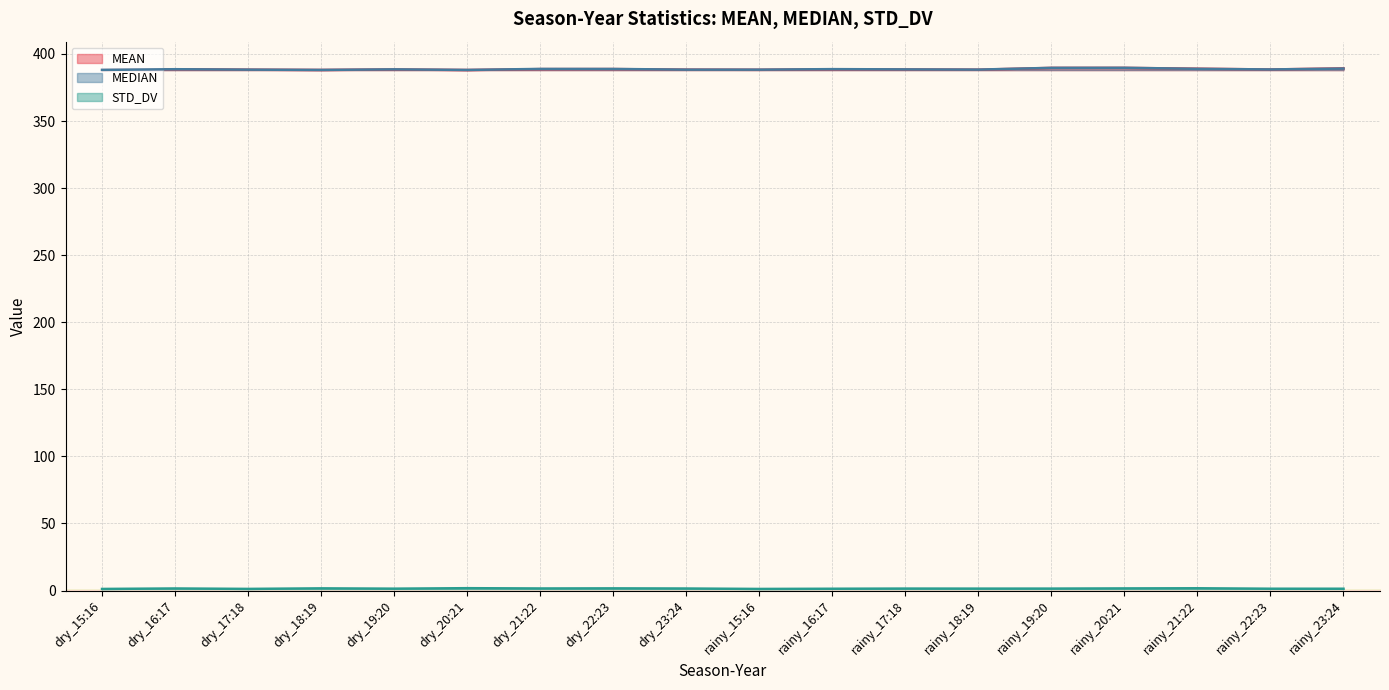

The STD_DV series shows 1.6 at dry_17:18. True or false?

False